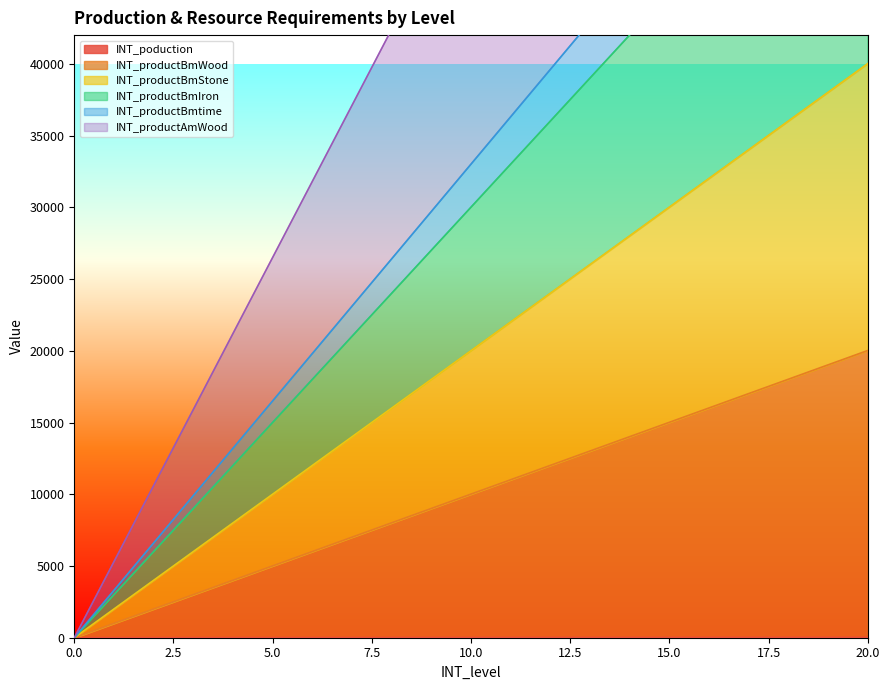

Count the number of categories in the chart.

21